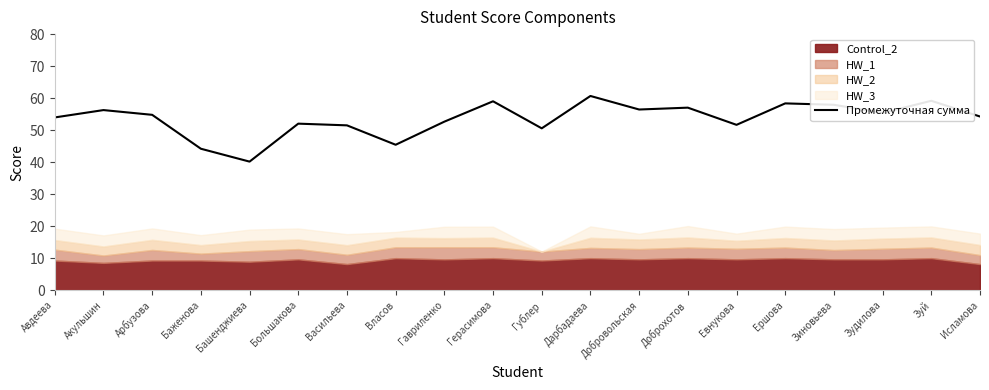

What is the minimum value shown in the chart?

40.2